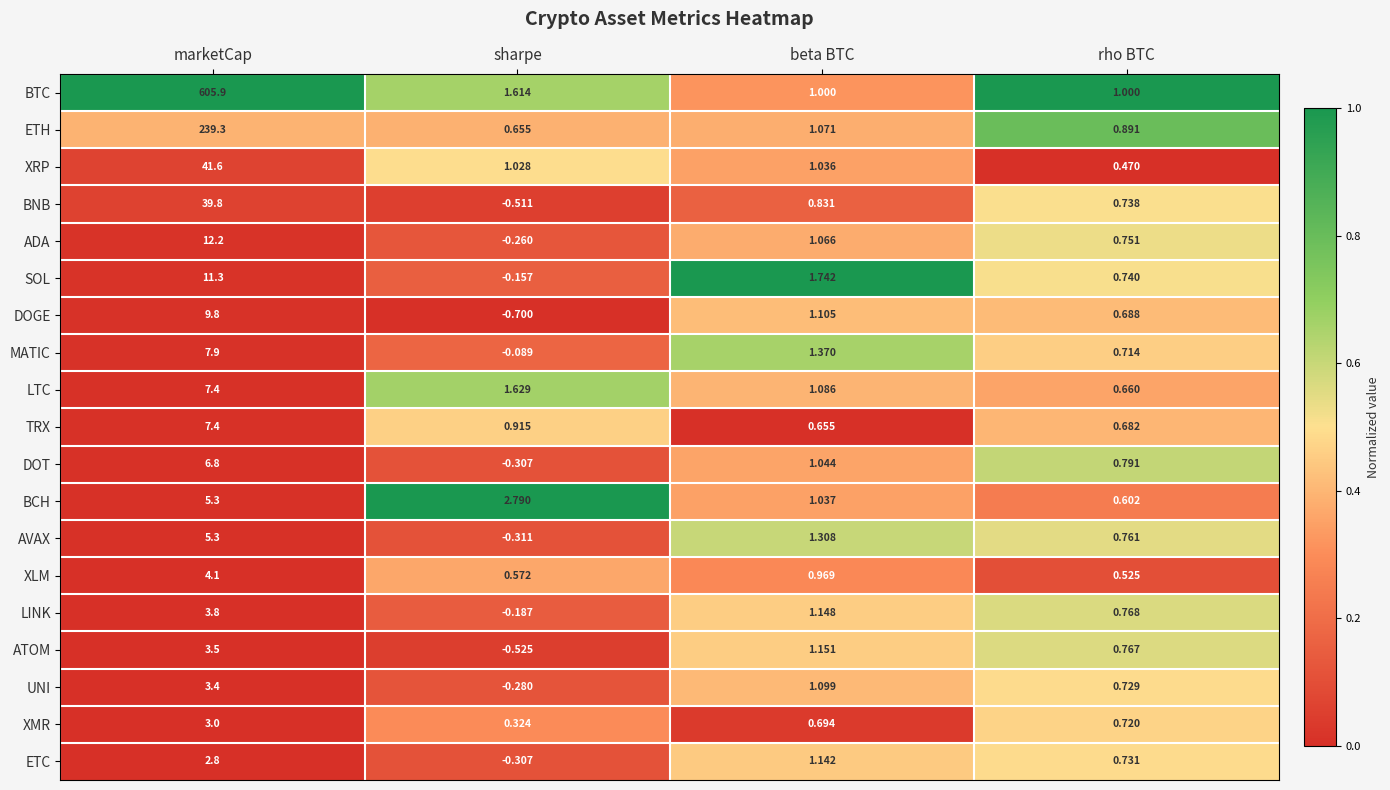

Which series has the largest total across all categories?

BTC